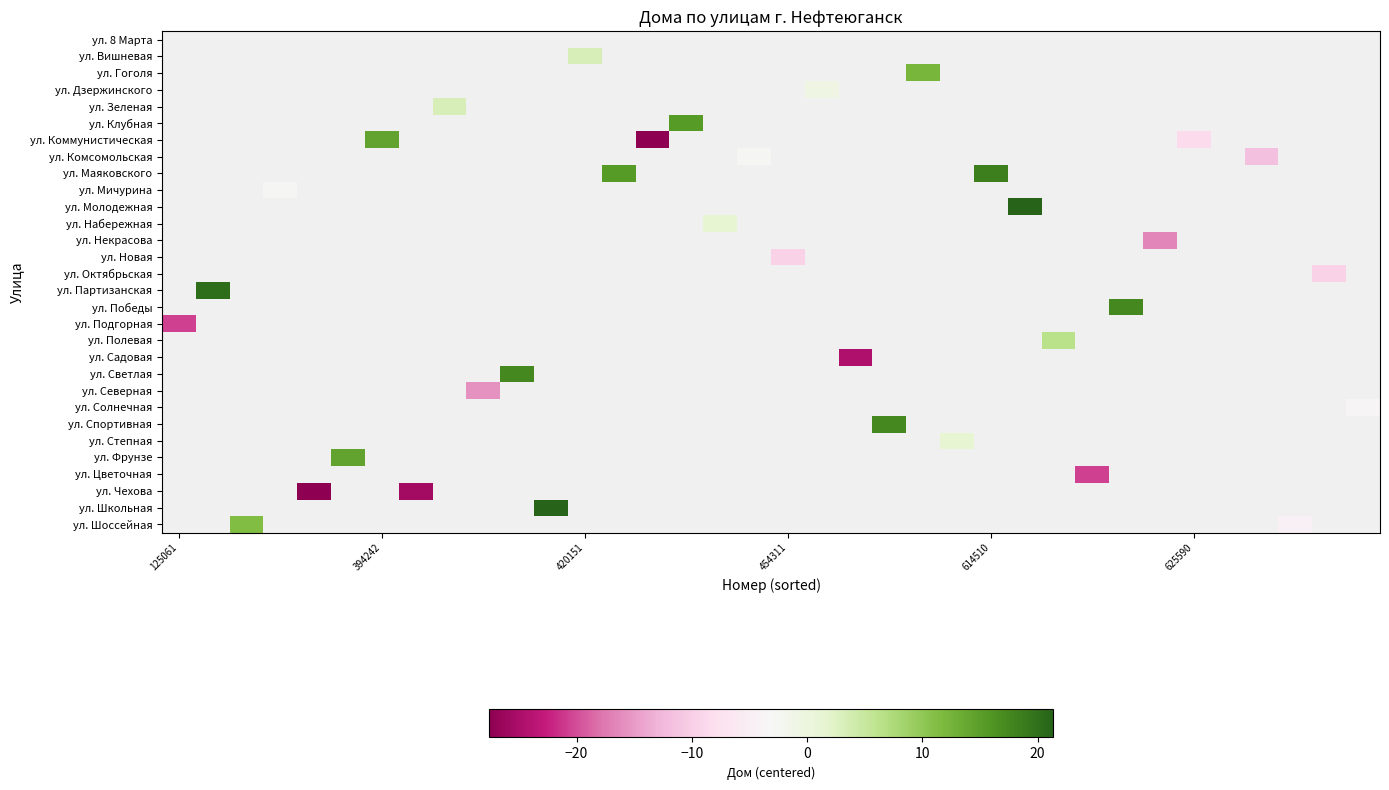

How many negative values does the ул. Коммунистическая series have?

2